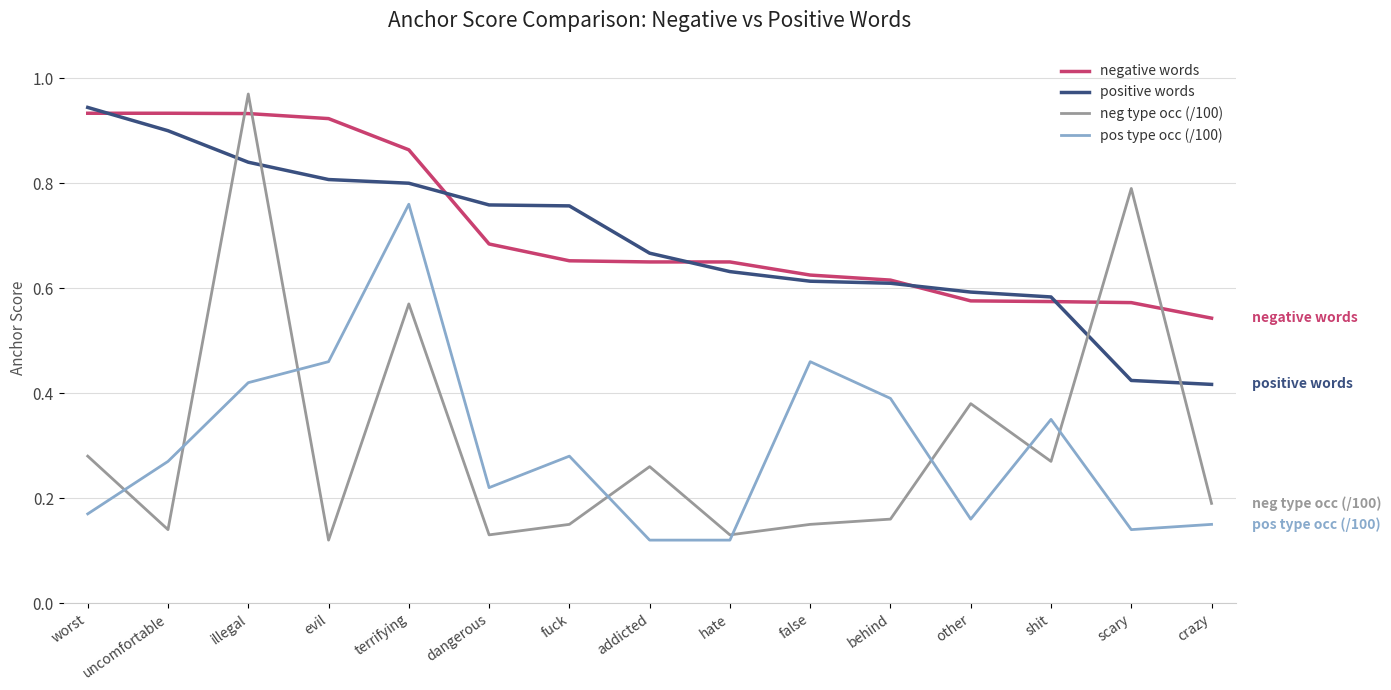

Count the number of data series in this chart.

4